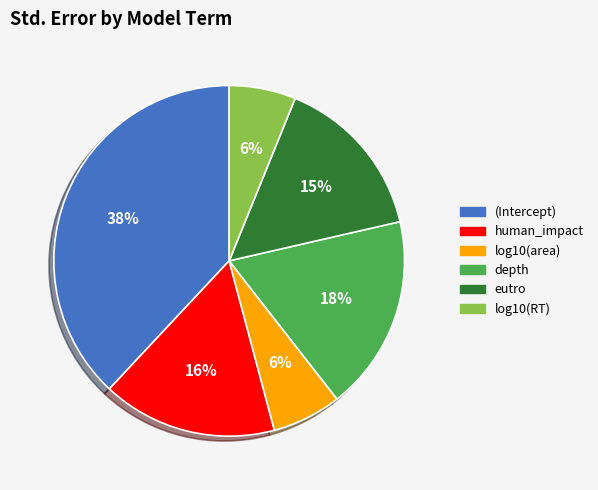

Is the sum of log10(area) and human_impact greater than half?

No